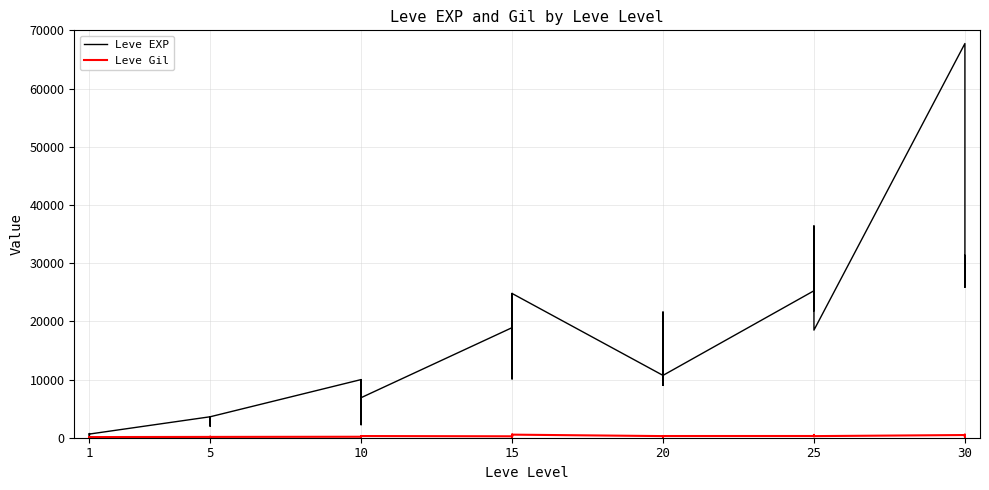

The Leve EXP series shows 38249 at 25. True or false?

False